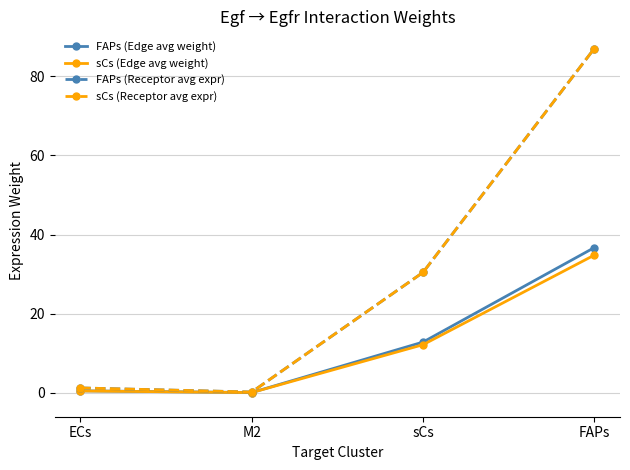

The value of FAPs (Receptor avg expr) at FAPs is 136.4. True or false?

False